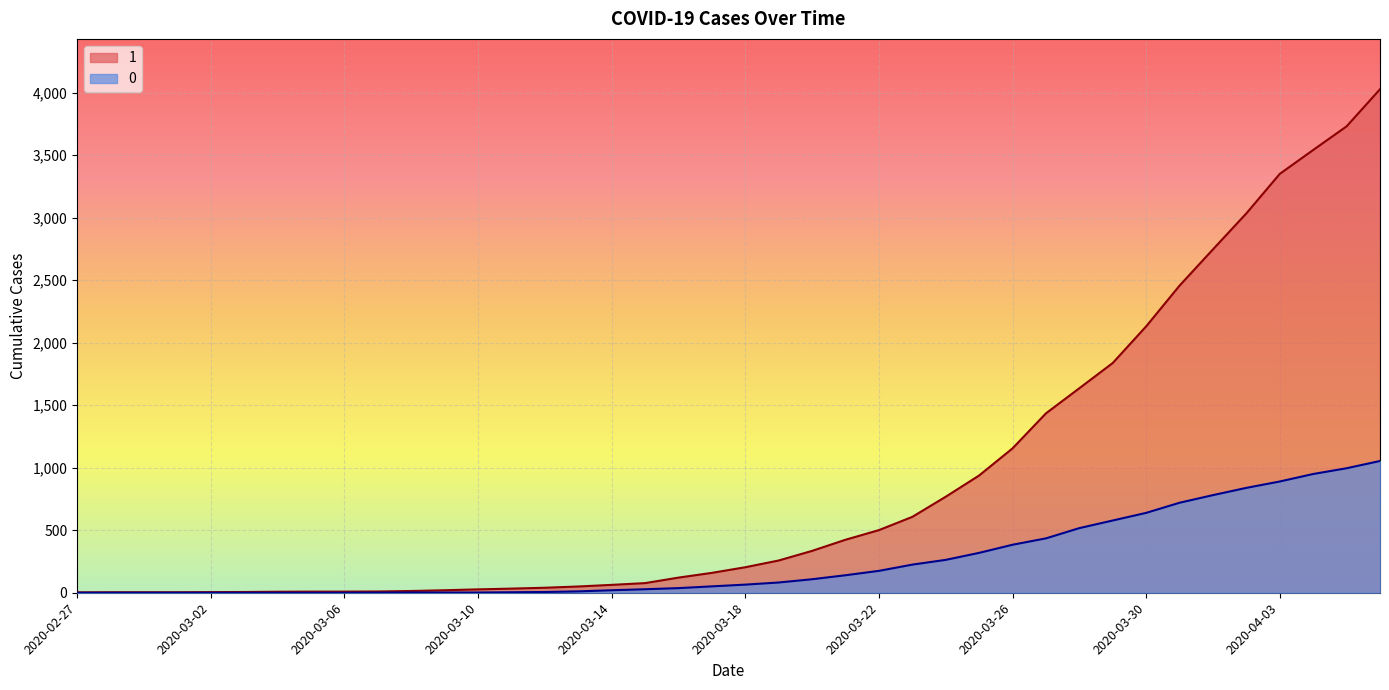

What is the sum of all 1 values?

35787